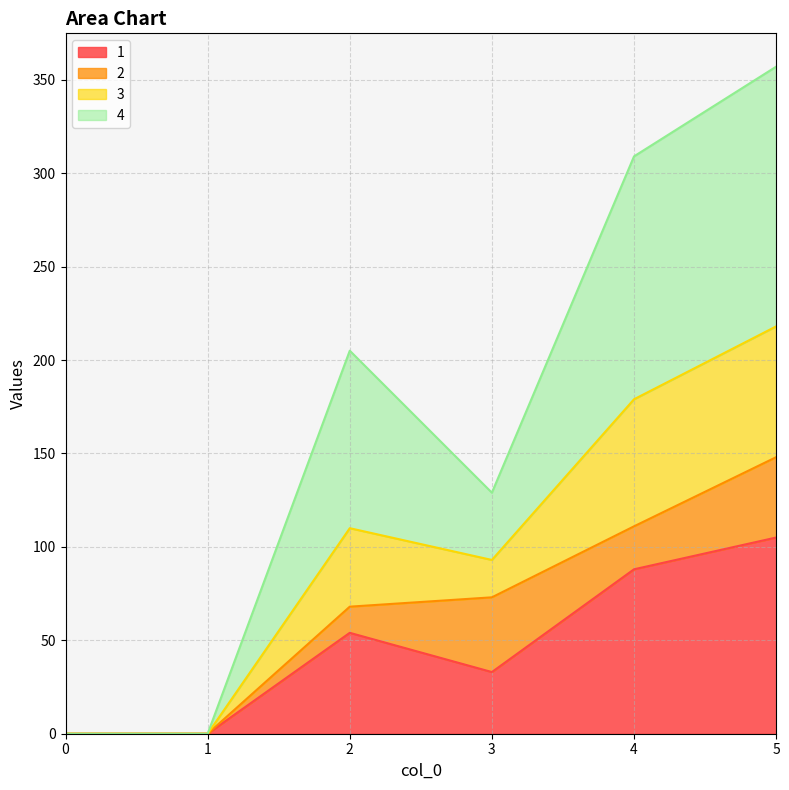

True or false: 1 and 3 cross at least once.

False